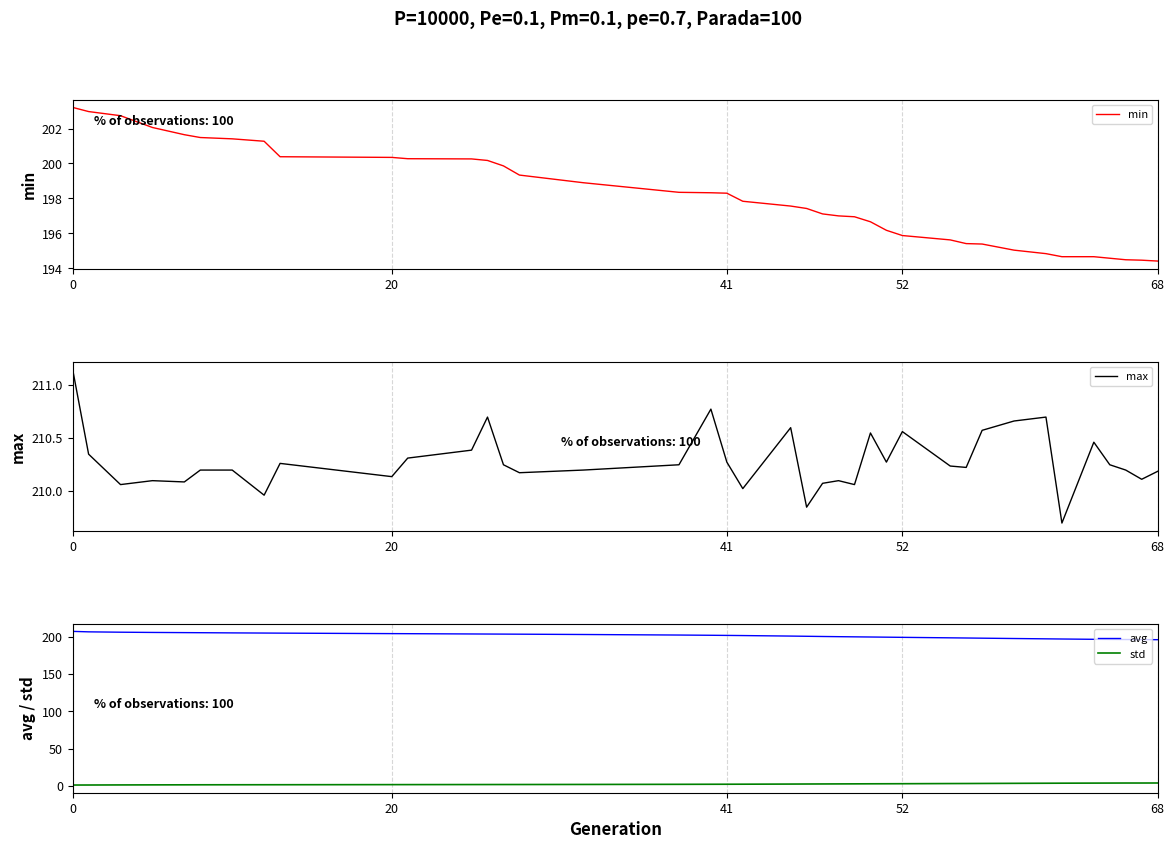

Rank the series by their maximum value, from highest to lowest.

max, avg, min, std